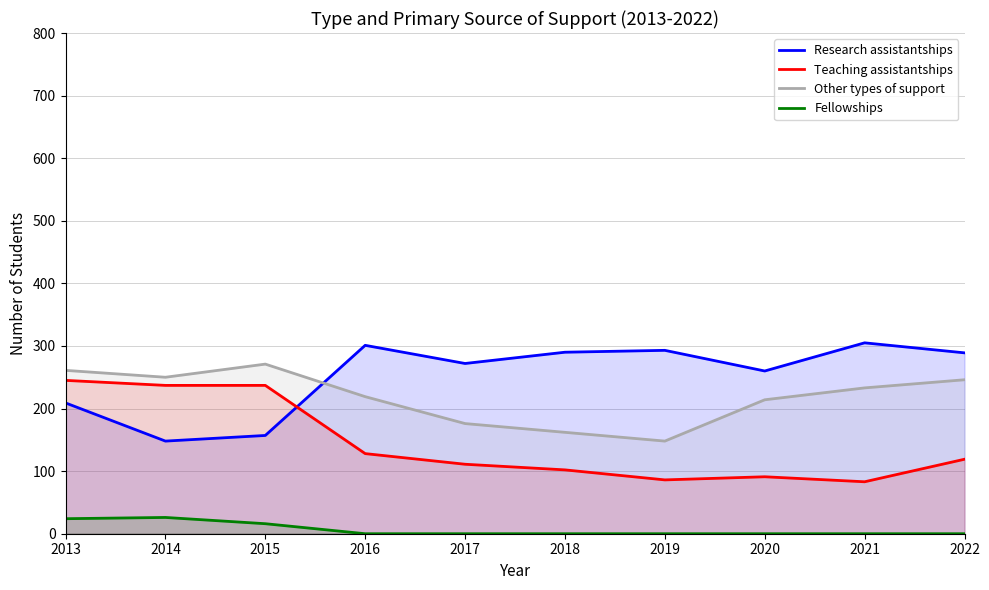

Rank the categories by Other types of support value from highest to lowest.

2015, 2013, 2014, 2022, 2021, 2016, 2020, 2017, 2018, 2019